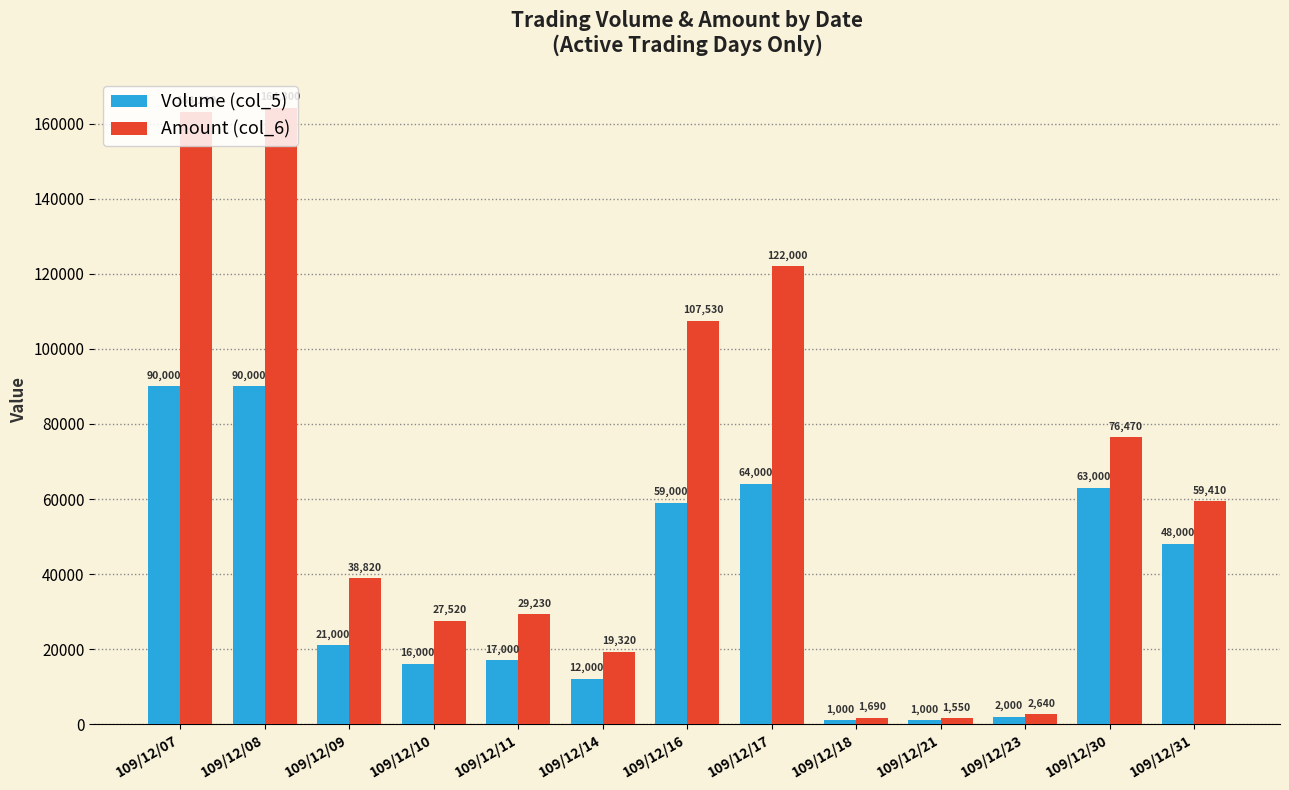

Which series has the largest total across all categories?

Amount (col_6)